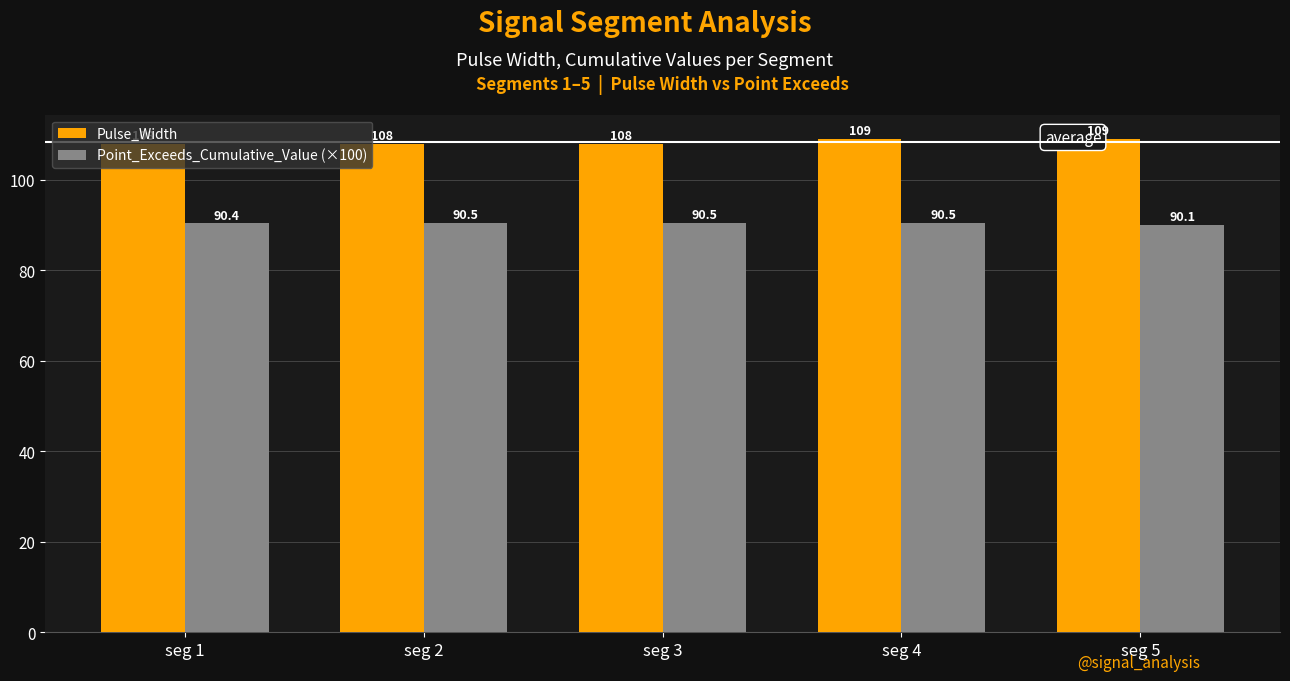

The Pulse_Width series shows 108.0 at seg 2. True or false?

True